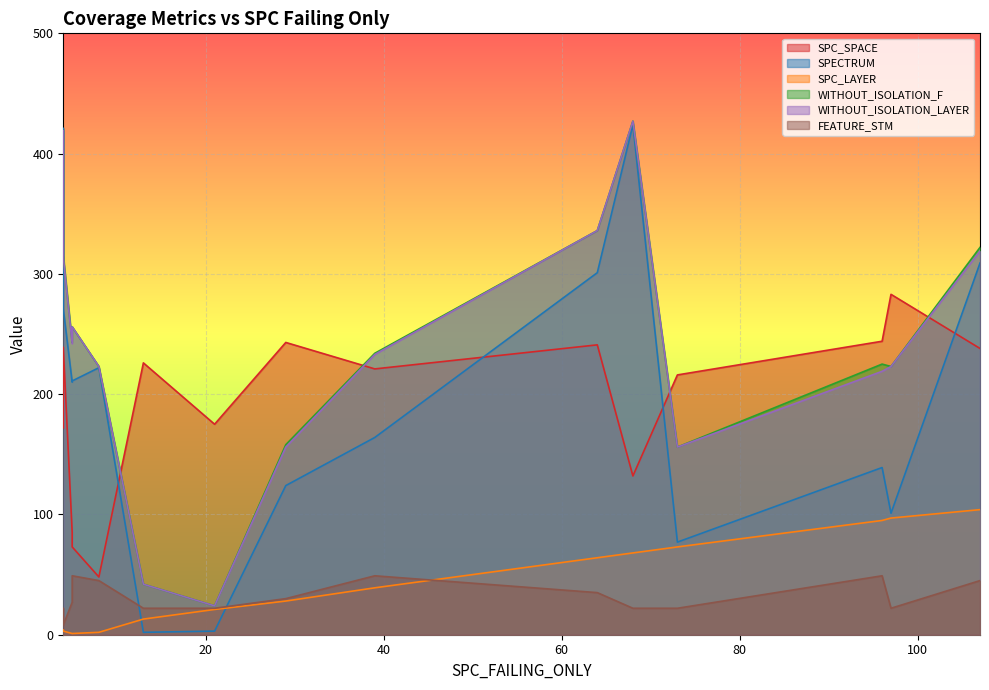

True or false: SPC_LAYER and WITHOUT_ISOLATION_F intersect in this chart.

False